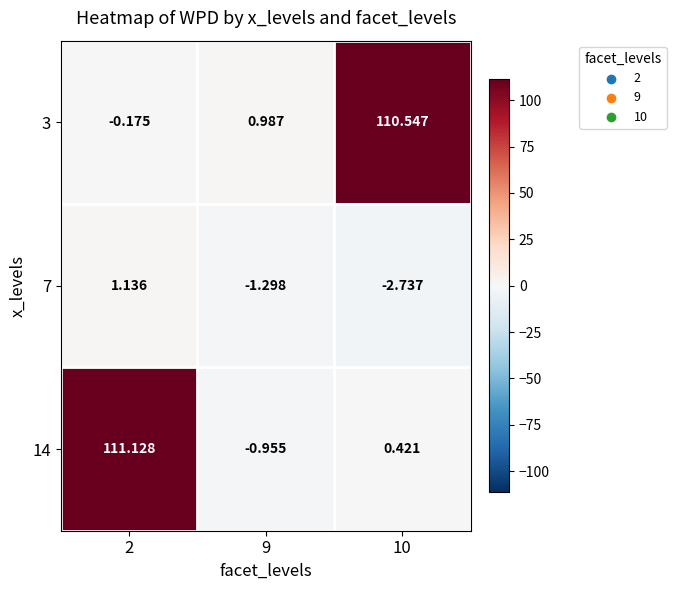

Is the value of 3 at 2 greater than the value of 7 at 2?

No